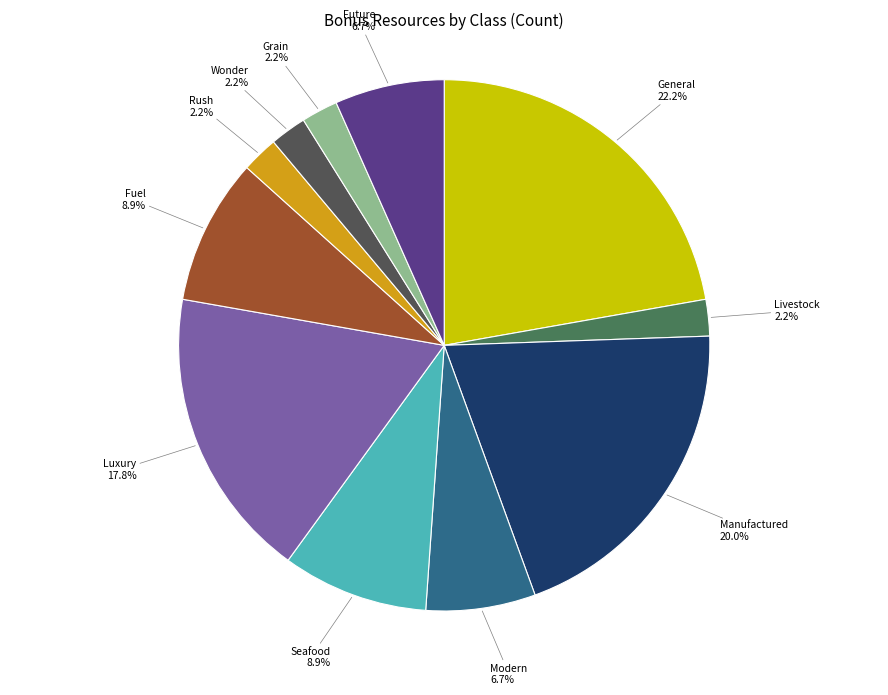

Does any single category account for the majority?

No